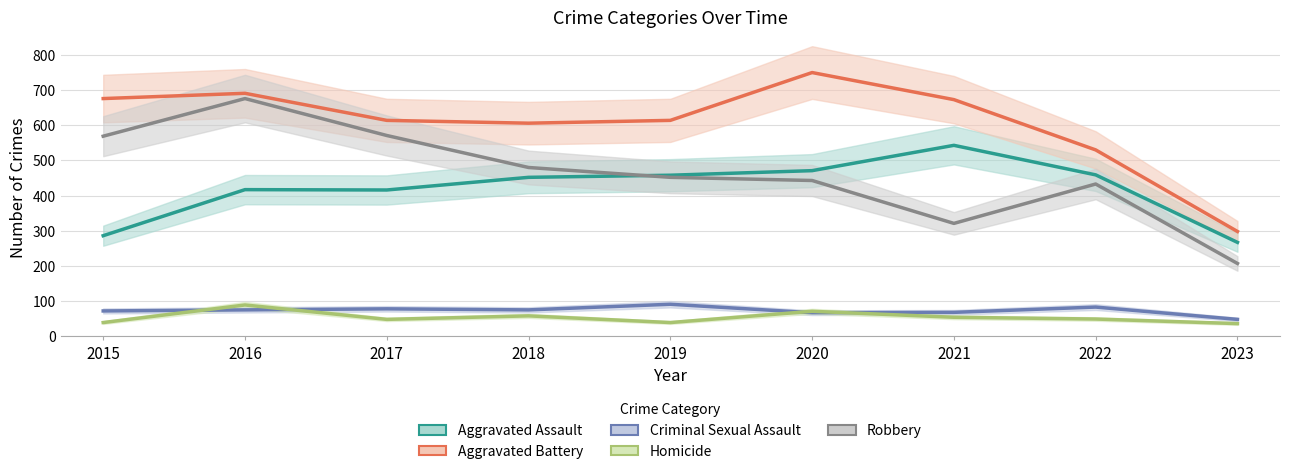

True or false: Aggravated Assault has a value of 458 at 2019.

True